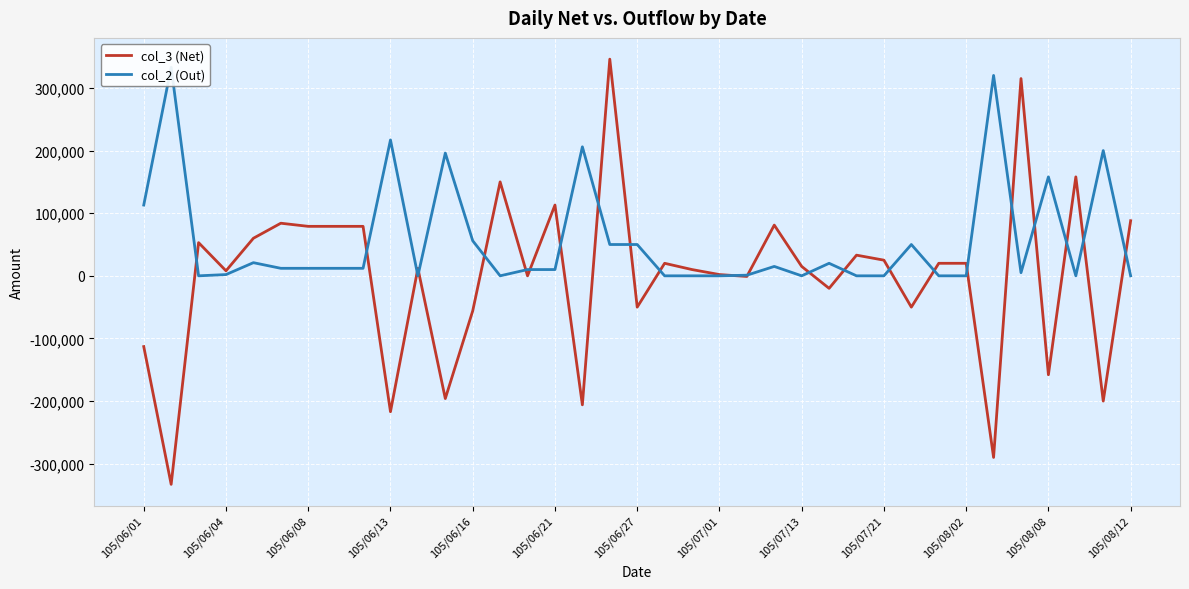

What is the difference between the highest and lowest values at 34?

158000